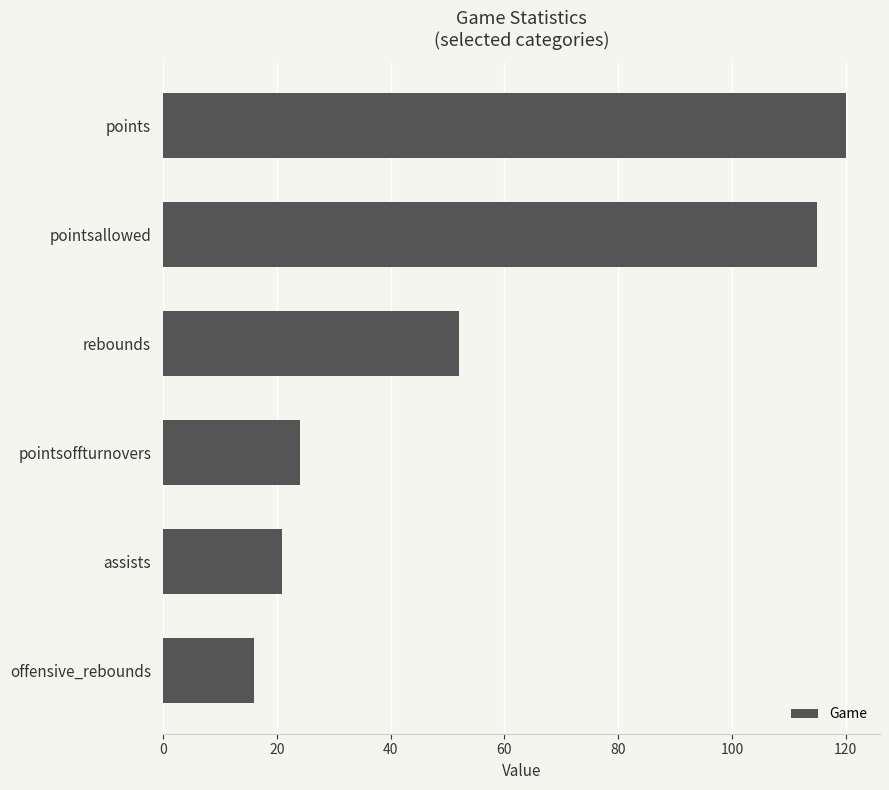

Which has a higher value, offensive_rebounds or pointsoffturnovers?

pointsoffturnovers